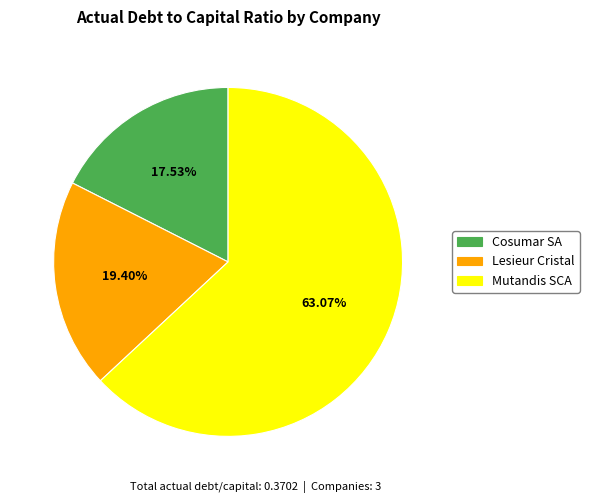

To the nearest percent, what is the difference between the largest and smallest slice percentages?

46%